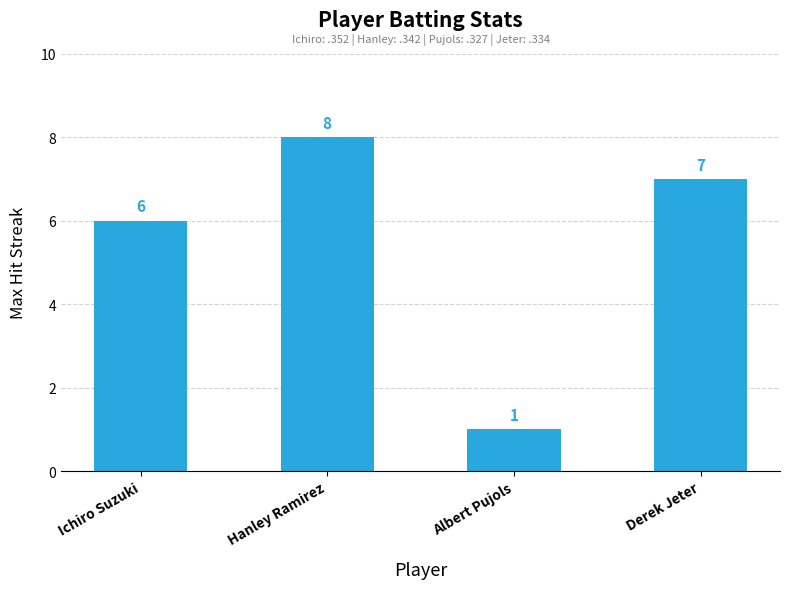

Count the values in the range 6 to 8.

3